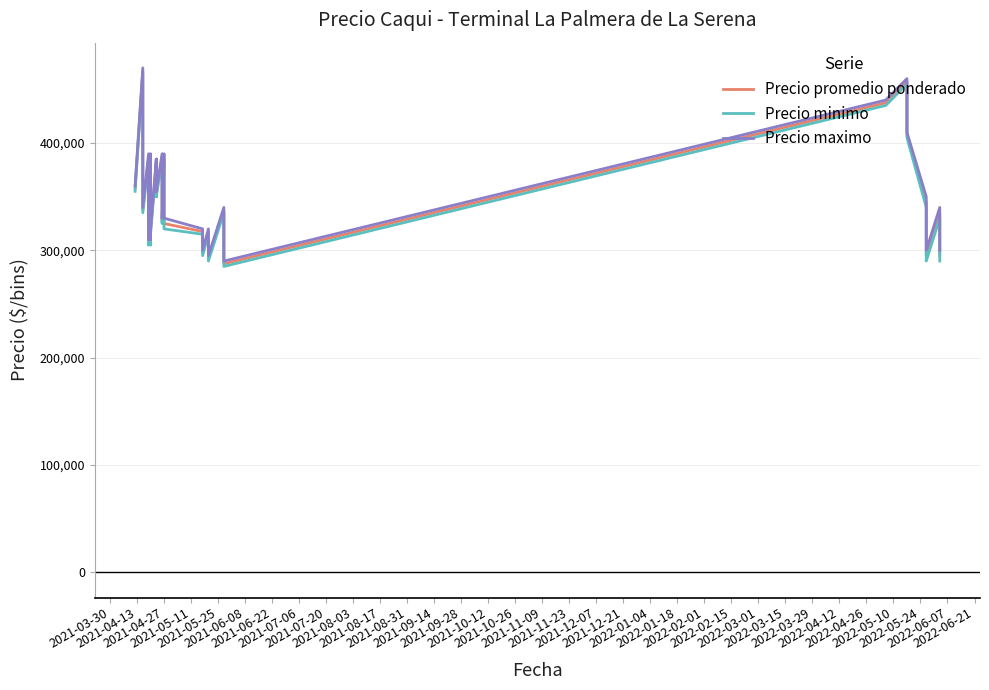

Is the value of Precio minimo at 34 greater than the value of Precio maximo at 36?

Yes